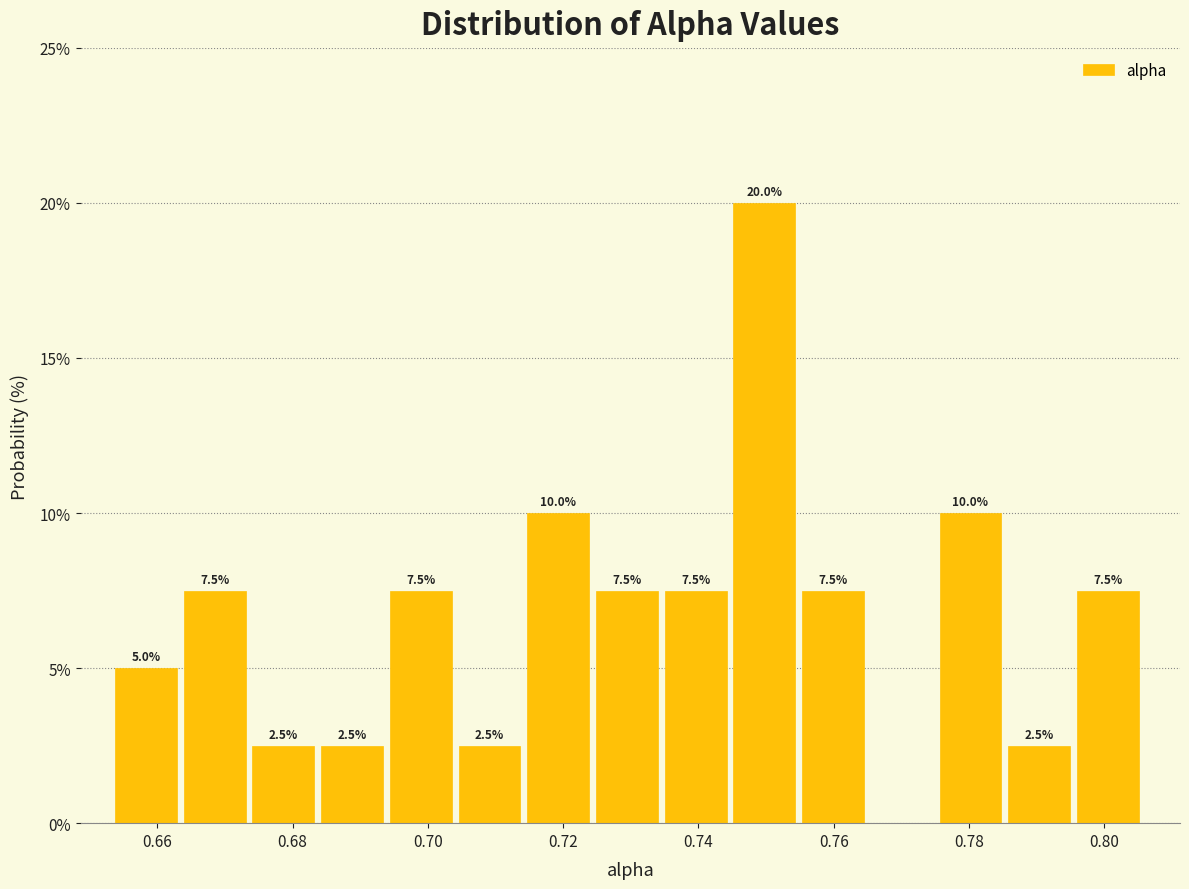

Over which range of the x-axis is the bar tallest?

0.746 to 0.756